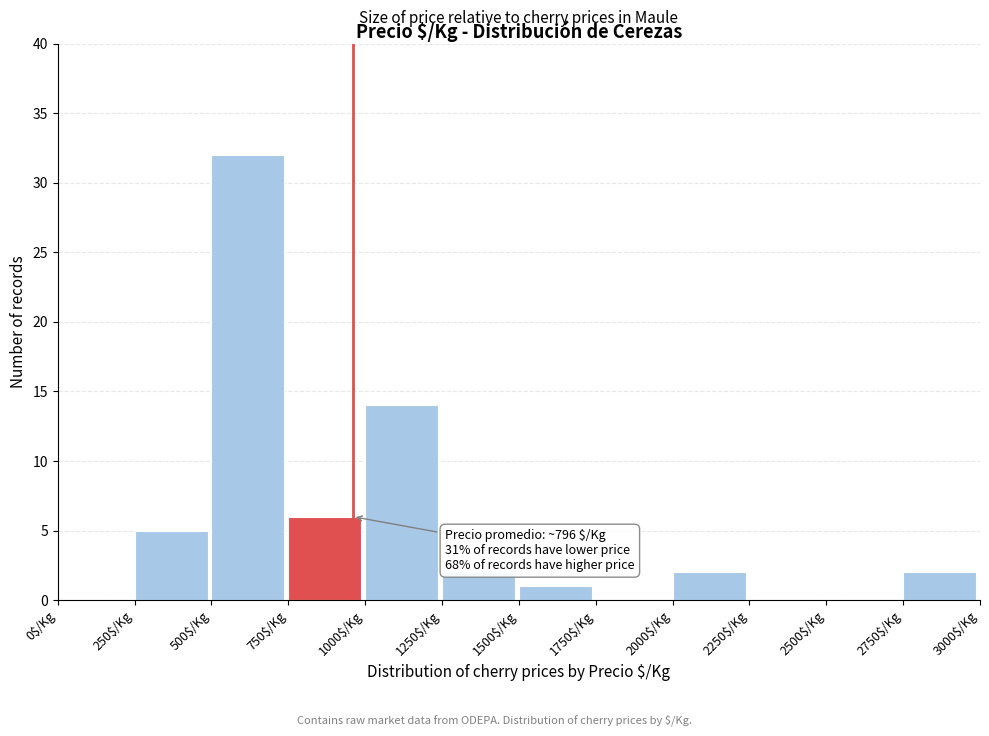

Over which range of the x-axis is the bar tallest?

500 to 750